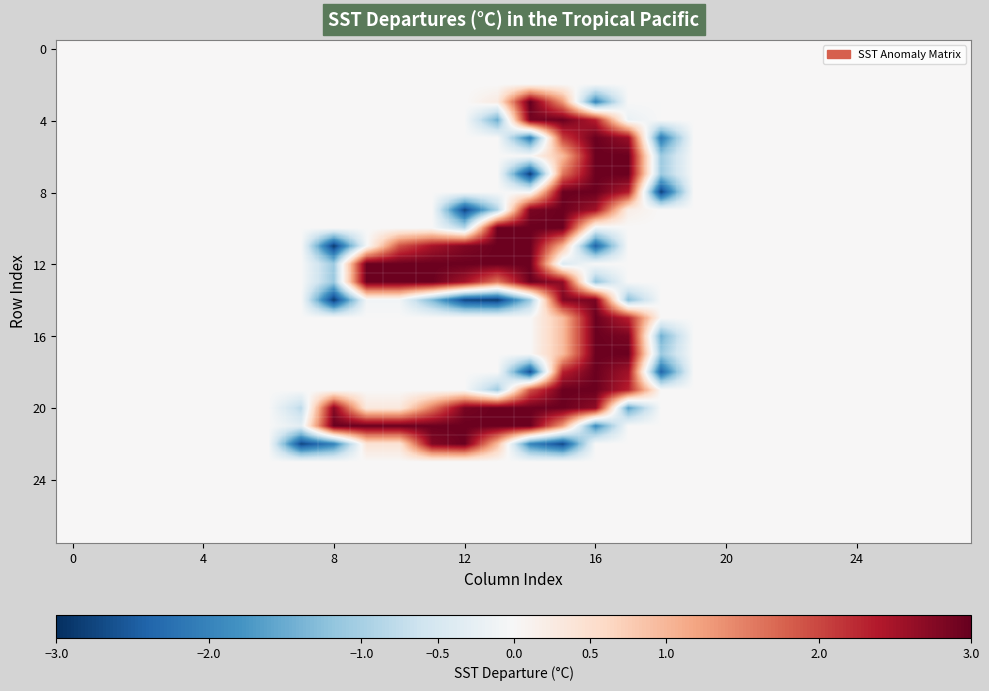

Which category has the highest value across all series?

14